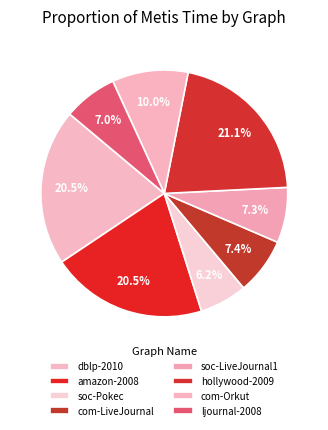

How many slices are in this pie chart?

8